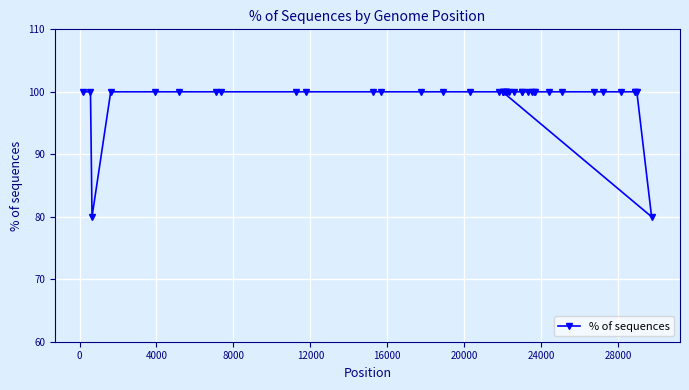

Is this an area chart (filled region under the line)?

No